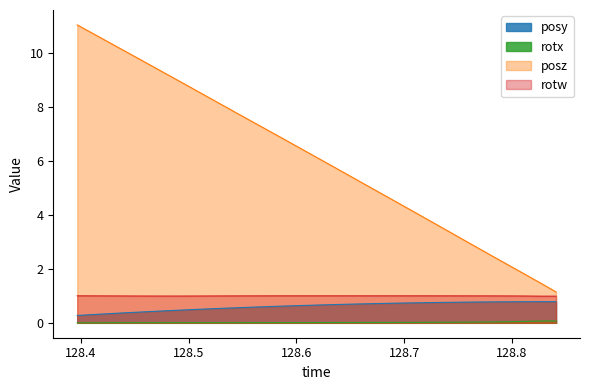

Reading right to left, transcribe all the data shown in this chart.

posy: 0.8	0.8	0.8	0.8	0.8	0.8	0.8	0.8	0.8	0.7	0.7	0.7	0.7	0.7	0.7	0.7	0.7	0.6	0.6	0.6	0.6	0.6	0.5	0.5	0.5	0.5	0.4	0.4	0.4	0.4	0.3	0.3	0.3
posz: 1.1	1.5	1.8	2.1	2.4	2.7	3.0	3.3	3.6	4.0	4.3	4.6	4.9	5.2	5.5	5.8	6.1	6.4	6.7	7.1	7.4	7.7	8.0	8.3	8.6	8.9	9.2	9.5	9.8	10.1	10.4	10.7	11.0
rotx: 0.1	0.1	0.1	0.0	0.0	0.0	0.0	0.0	0.0	0.0	0.0	0.0	0.0	0.0	0.0	0.0	0.0	0.0	0.0	0.0	0.0	0.0	0.0	0.0	0.0	0.0	0.0	0.0	0.0	0.0	0.0	0.0	0.0
rotw: 1.0	1.0	1.0	1.0	1.0	1.0	1.0	1.0	1.0	1.0	1.0	1.0	1.0	1.0	1.0	1.0	1.0	1.0	1.0	1.0	1.0	1.0	1.0	1.0	1.0	1.0	1.0	1.0	1.0	1.0	1.0	1.0	1.0